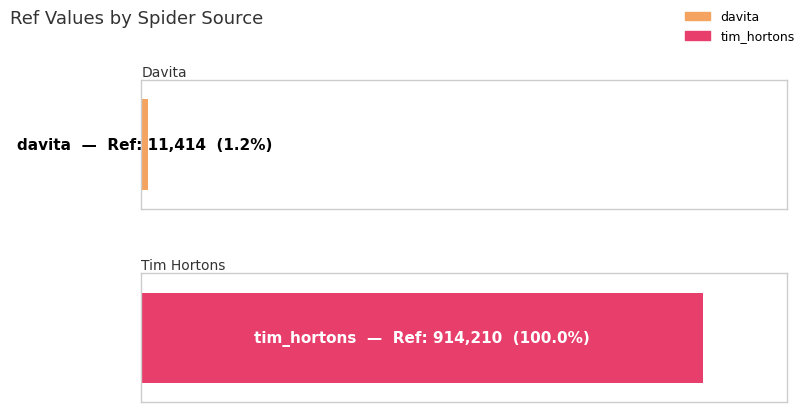

The value at tim_hortons is 914210. True or false?

True